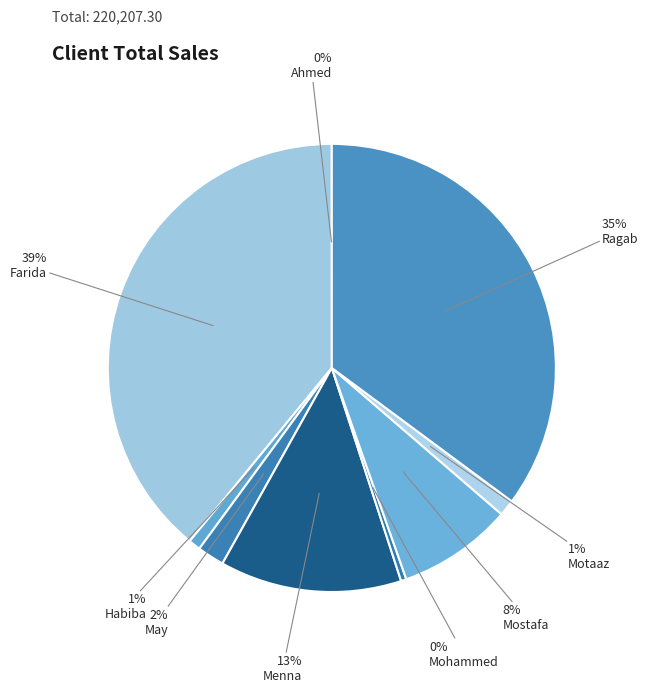

To the nearest percent, what is the combined percentage of Ahmed and May?

2%